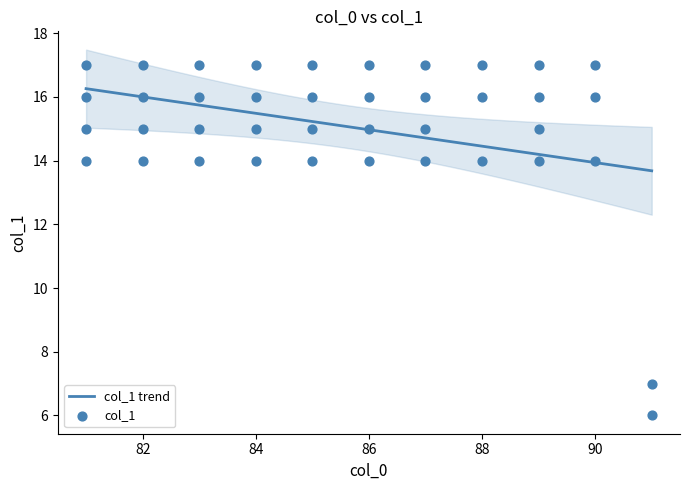

What is the change in value from 85 to 86?

+1